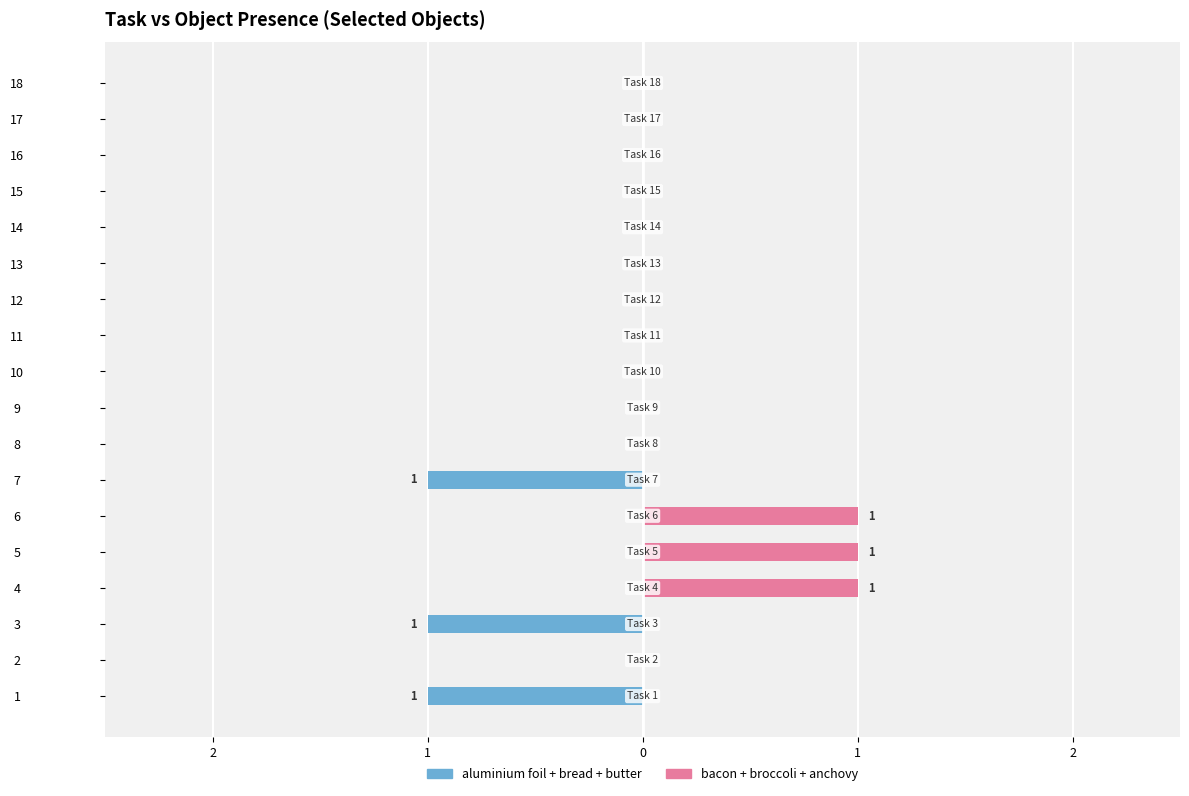

Reading right to left, extract all data points from this chart.

aluminium foil + bread + butter: 0	0	0	0	0	0	0	0	0	0	0	-1	0	0	0	-1	0	-1
bacon + broccoli + anchovy: 0	0	0	0	0	0	0	0	0	0	0	0	1	1	1	0	0	0